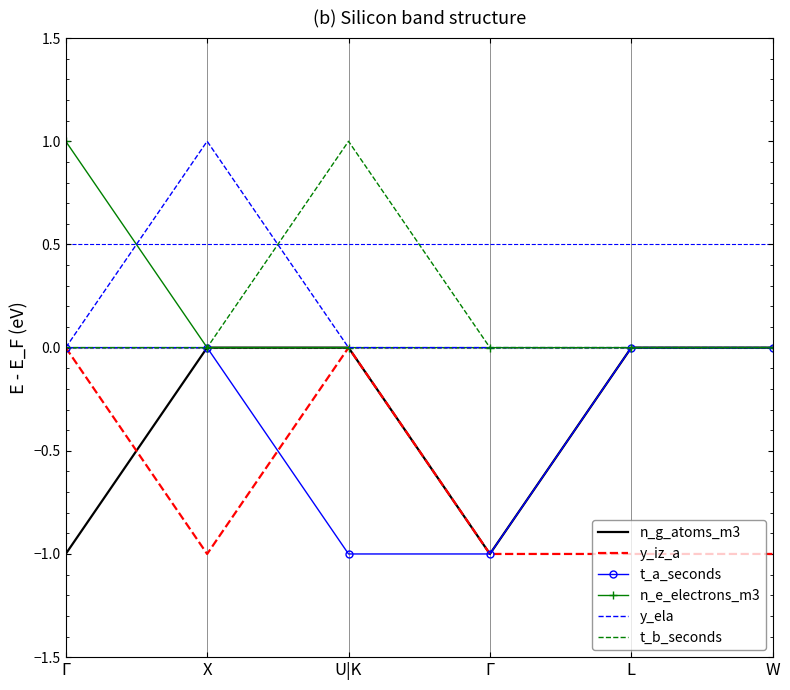

True or false: y_iz_a has a value of 0 at U|K.

True